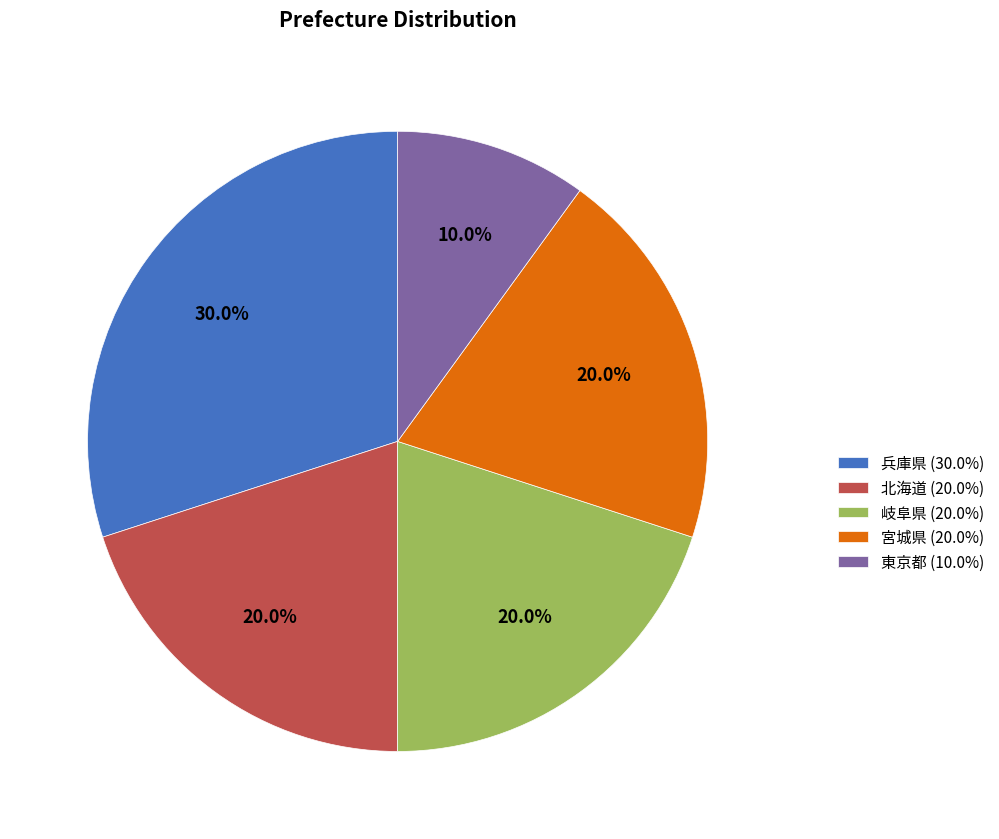

Combined, what portion of the pie is 北海道 and 東京都?

30.0%